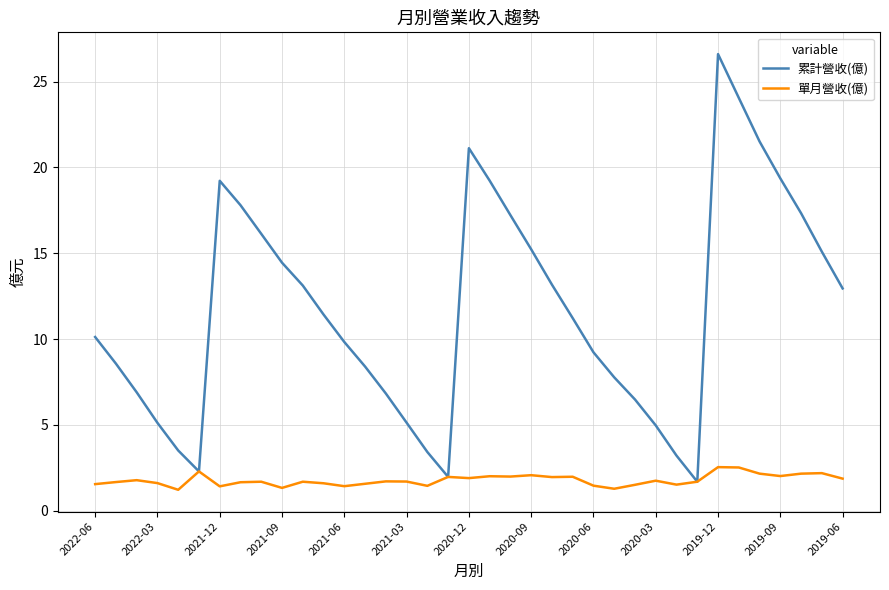

Which series has the largest range (max minus min)?

累計營收(億)